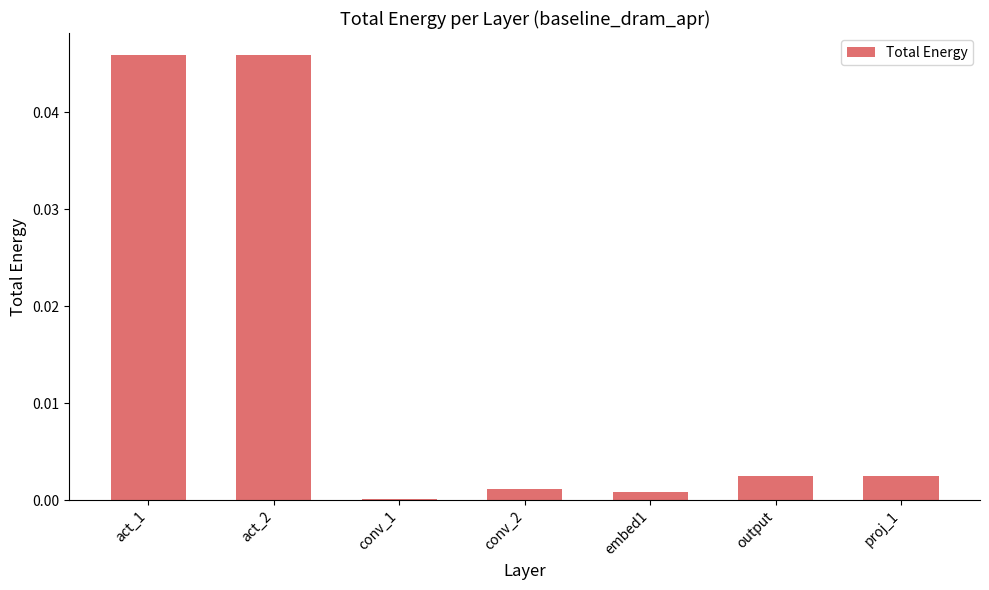

What is the label of the 5th bar from the left?

embed1